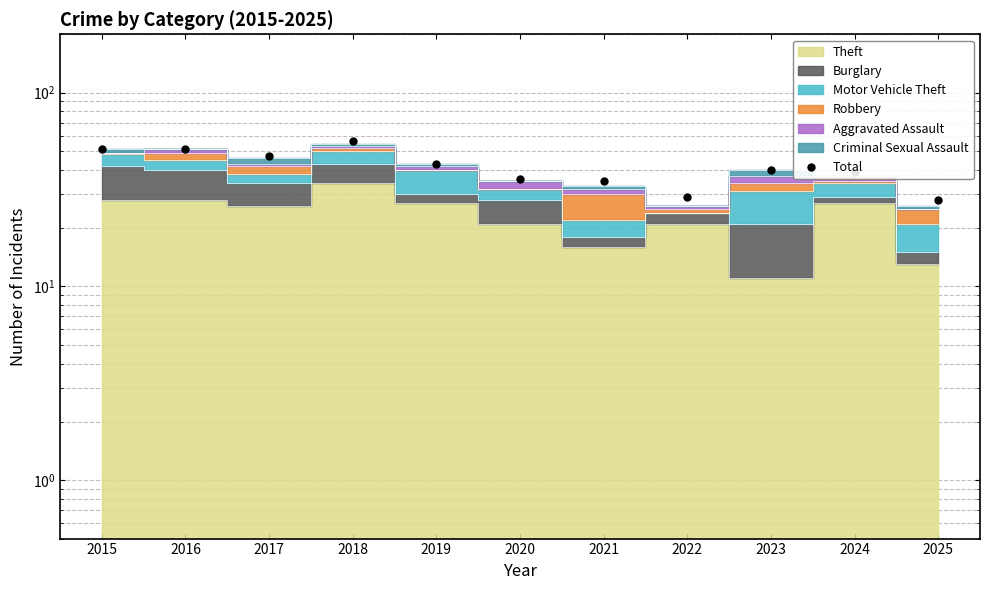

What is the greatest value displayed?

56